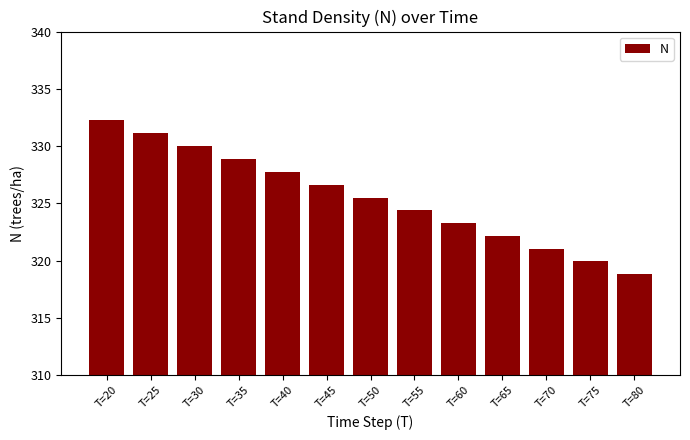

List the labels in order of value, smallest first.

T=80, T=75, T=70, T=65, T=60, T=55, T=50, T=45, T=40, T=35, T=30, T=25, T=20